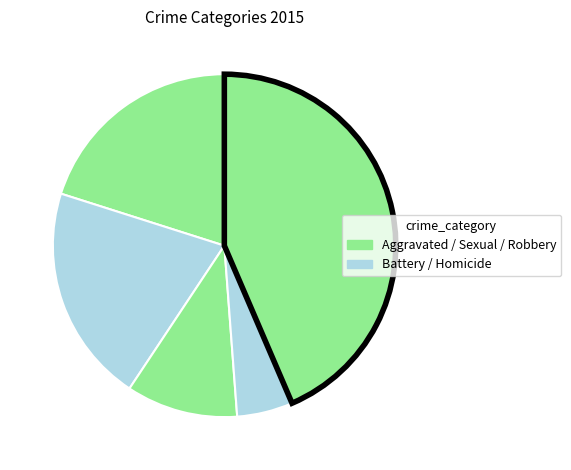

How many slices are in this pie chart?

5